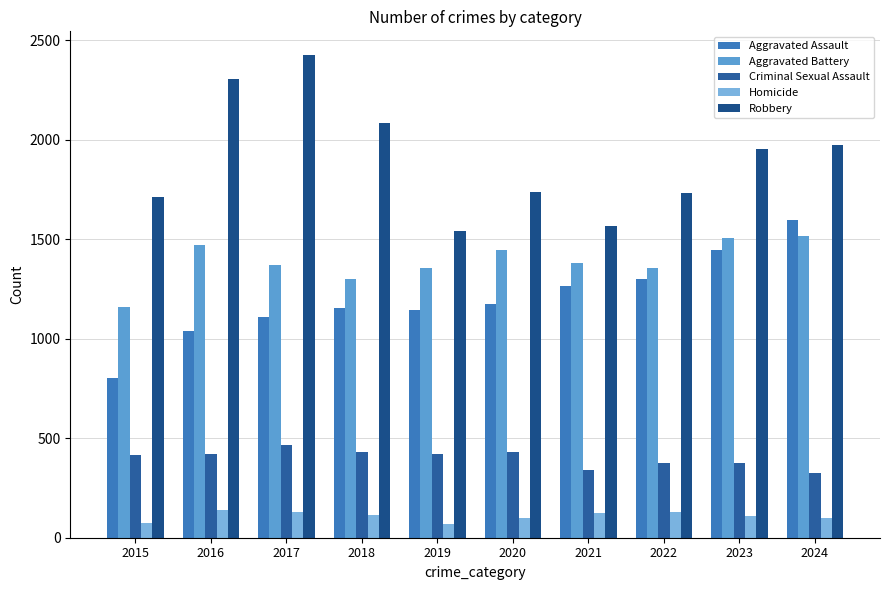

Are the bars grouped side by side (vs. stacked)?

Yes